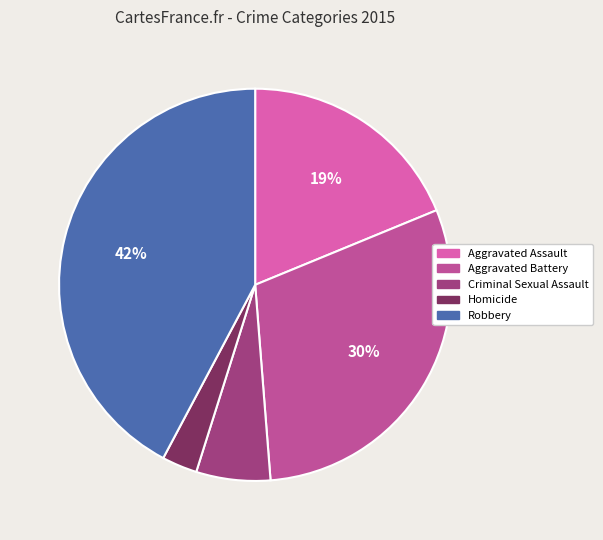

To the nearest percent, what percentage of the pie is Criminal Sexual Assault?

6%